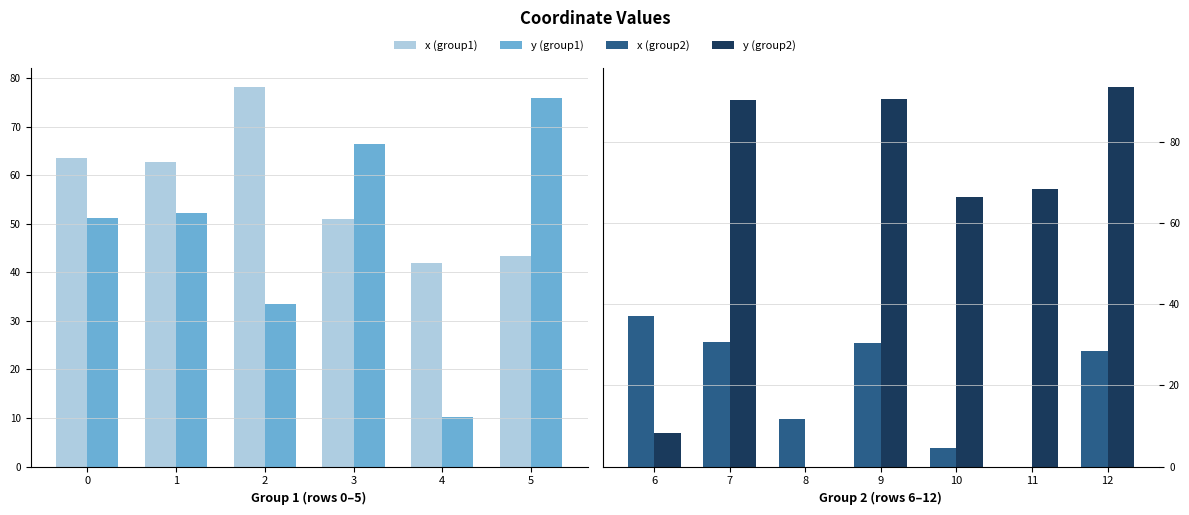

Reading right to left, list all the values displayed in this chart.

x coord: 28.4	0.0	4.6	30.5	11.7	30.8	37.2
y coord: 93.6	68.5	66.6	90.7	0.0	90.3	8.2